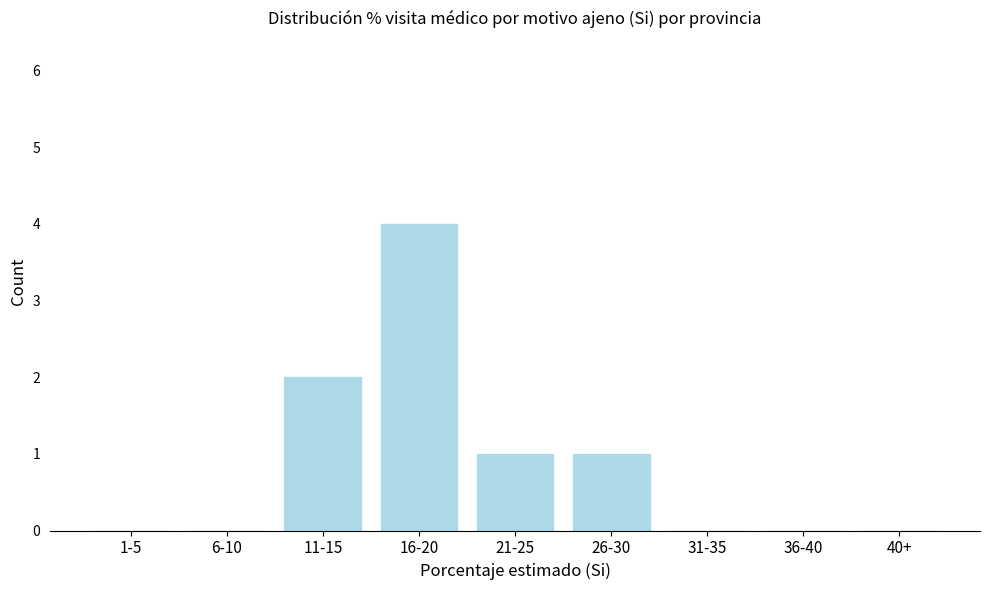

Reading left to right, what are all the values shown in this chart?

1-5=0	6-10=0	11-15=2	16-20=4	21-25=1	26-30=1	31-35=0	36-40=0	40+=0